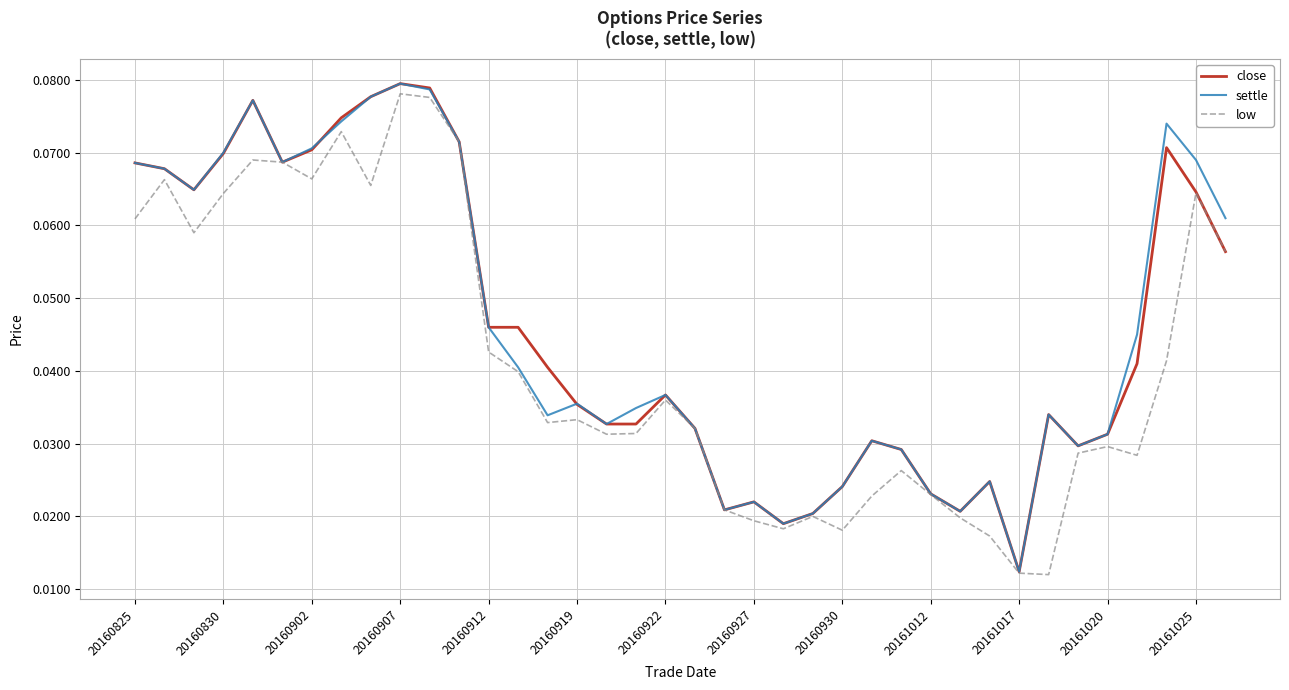

Does the chart display data point markers on the line(s)?

No